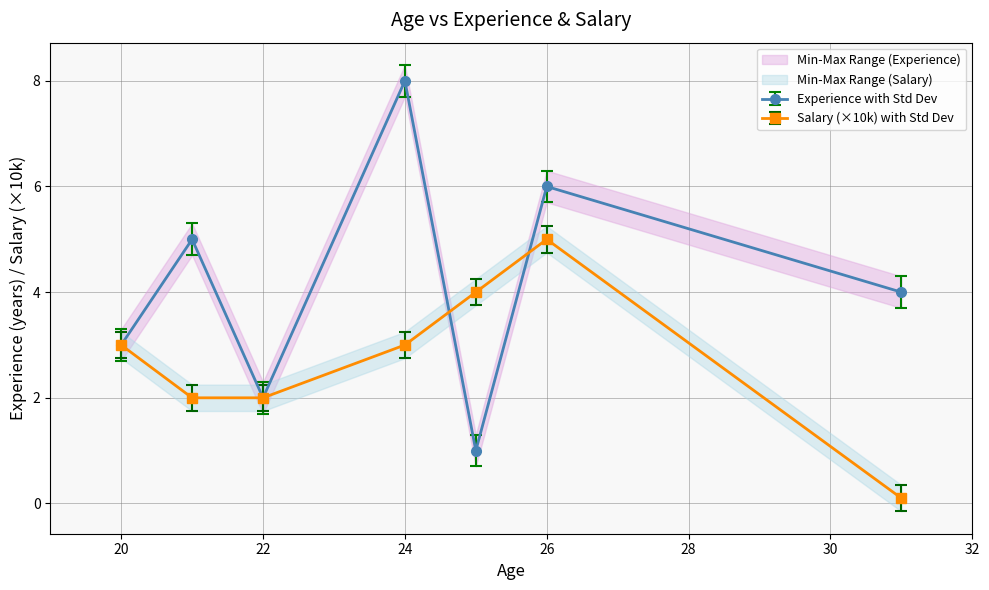

True or false: Salary and Experience intersect in this chart.

True